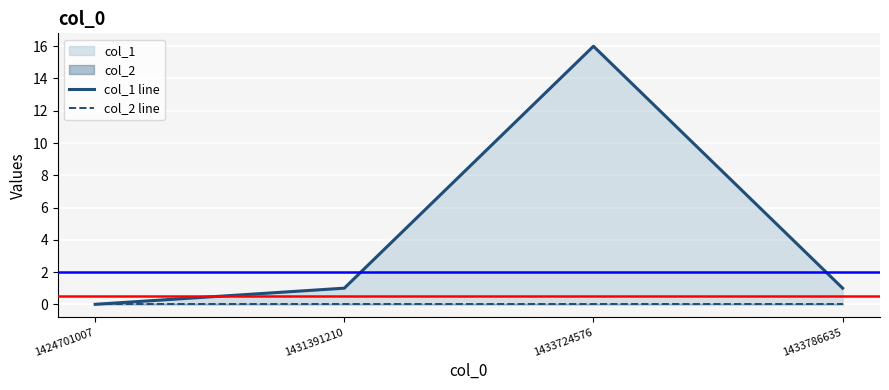

What is the spread (max minus min) of values at 1433724576?

16